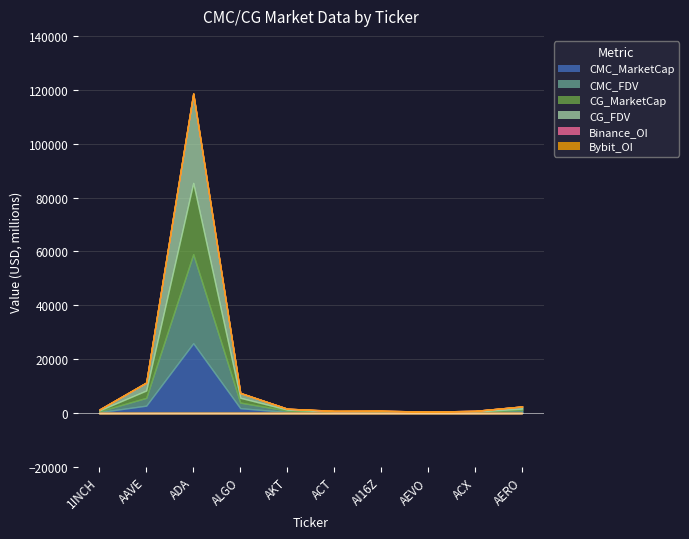

True or false: CMC_FDV has more than 2 interior local peaks.

False